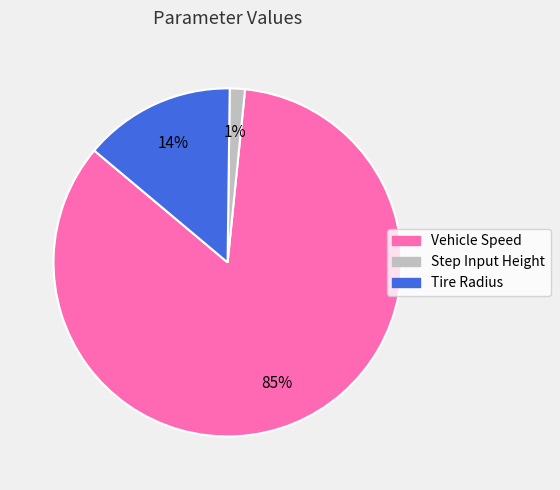

Count the number of slices in the pie.

3